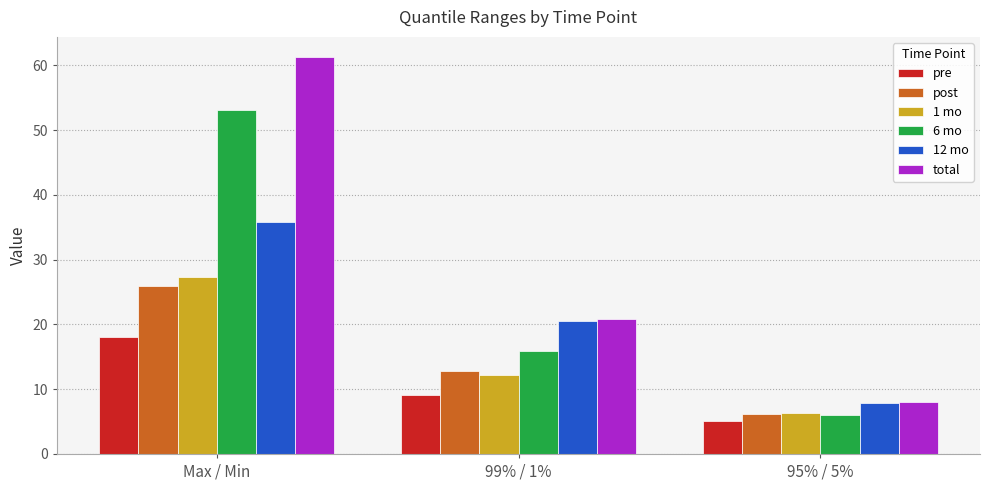

What is the maximum value shown in the chart?

61.3